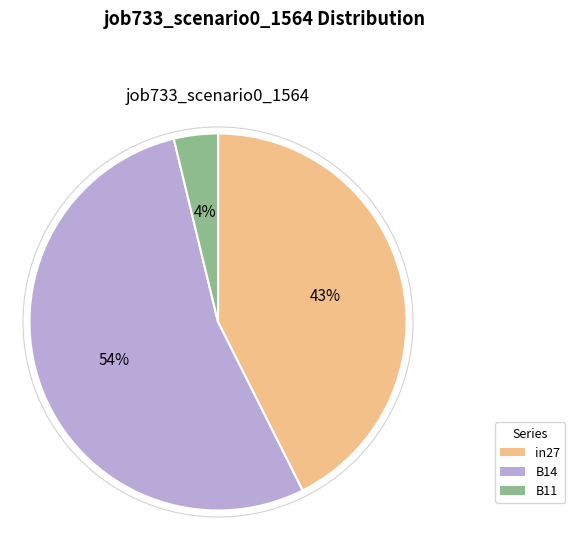

Is it true that in27 is 37% of the pie?

False